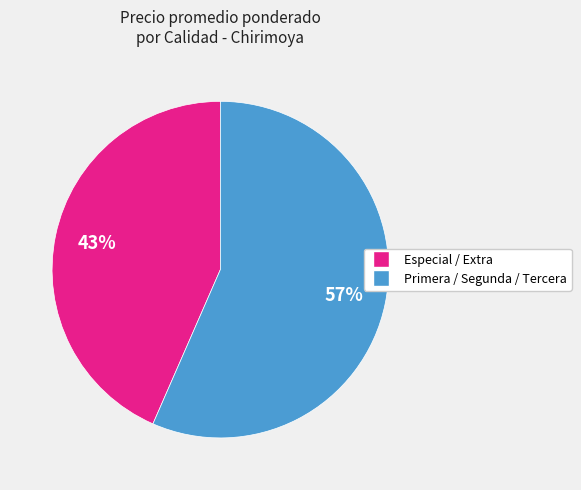

To the nearest percent, what is the average slice percentage?

50%